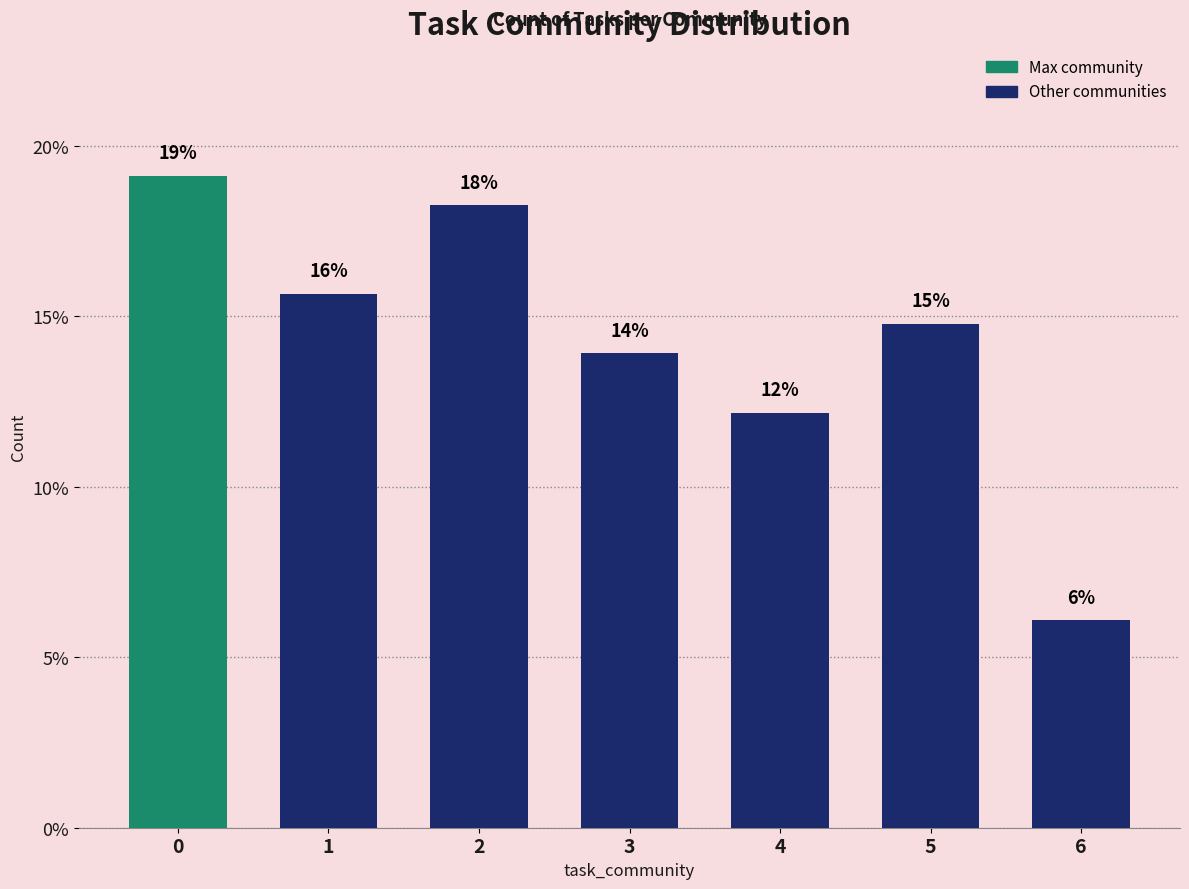

Is it true that the value at 6 is 3.3?

False